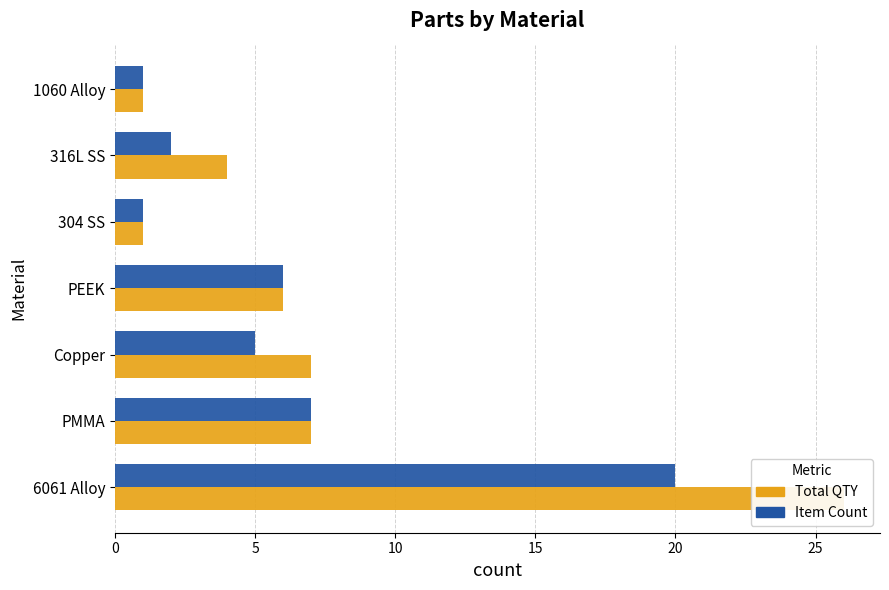

Read the Item Count value at 0.

20